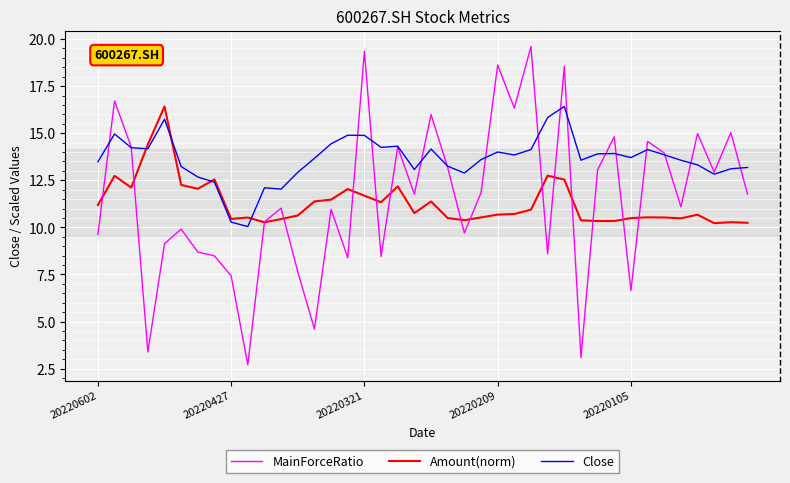

What is the greatest value displayed?

19.6